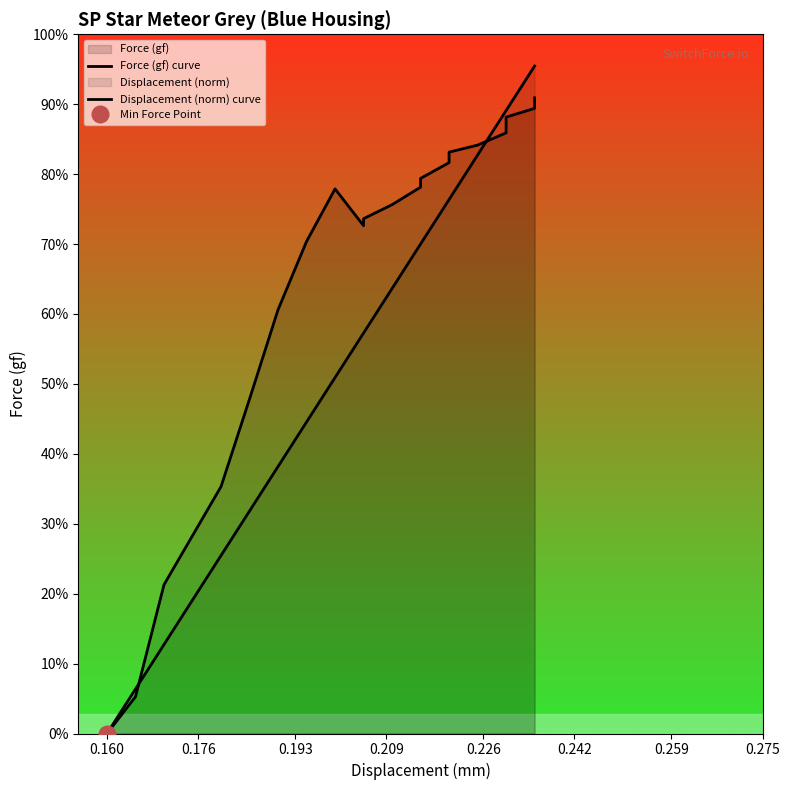

True or false: Force (gf) curve has a value of 3.7 at 0.176.

False